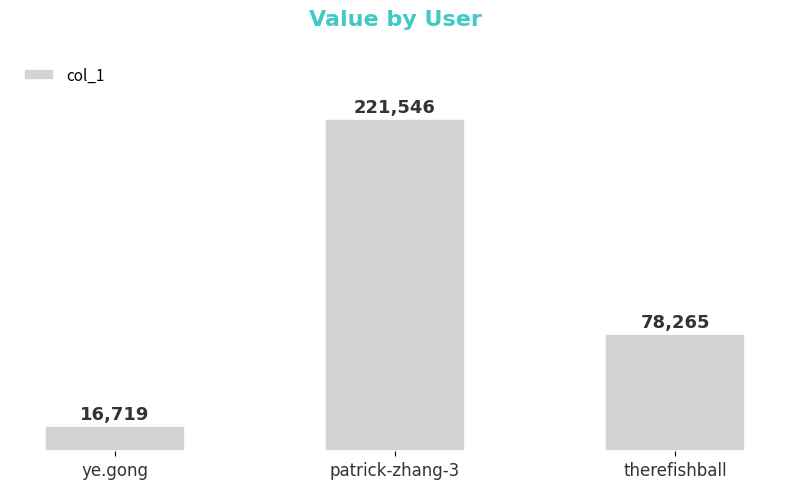

Is it true that the value at patrick-zhang-3 is 84052?

False